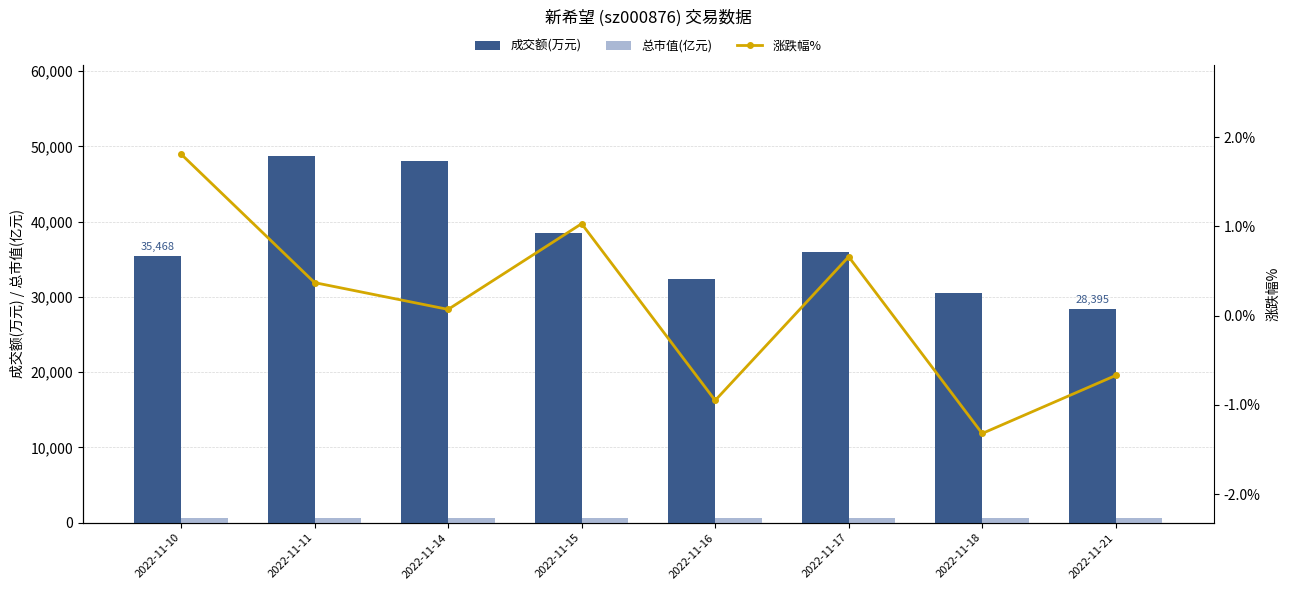

Count the number of data series in this chart.

3